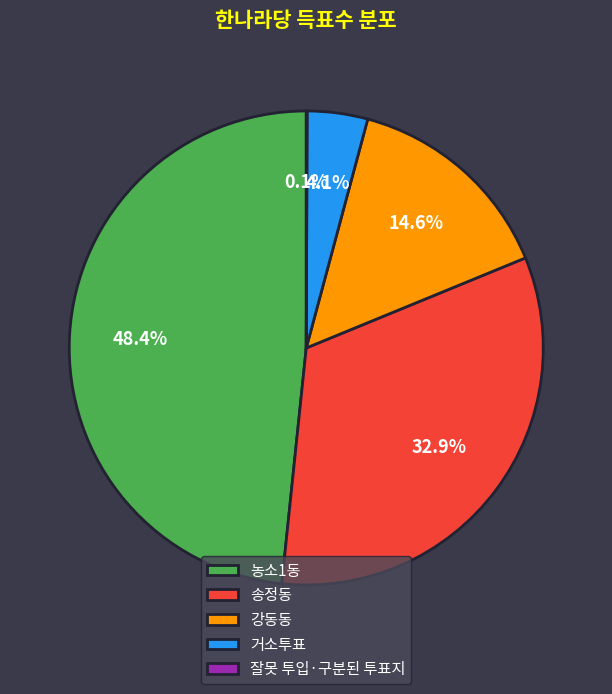

Which slice is the largest?

농소1동